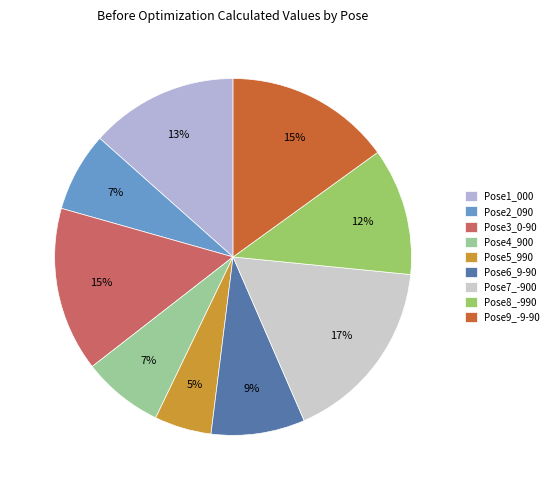

How many segments does this pie chart have?

9